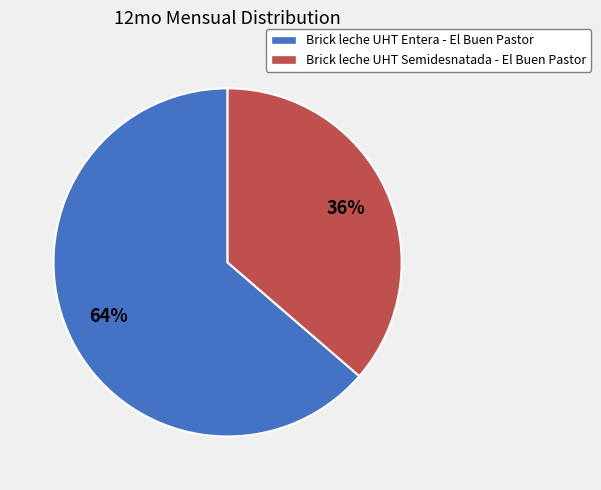

Which category has the biggest portion of the pie?

Brick leche UHT Entera - El Buen Pastor